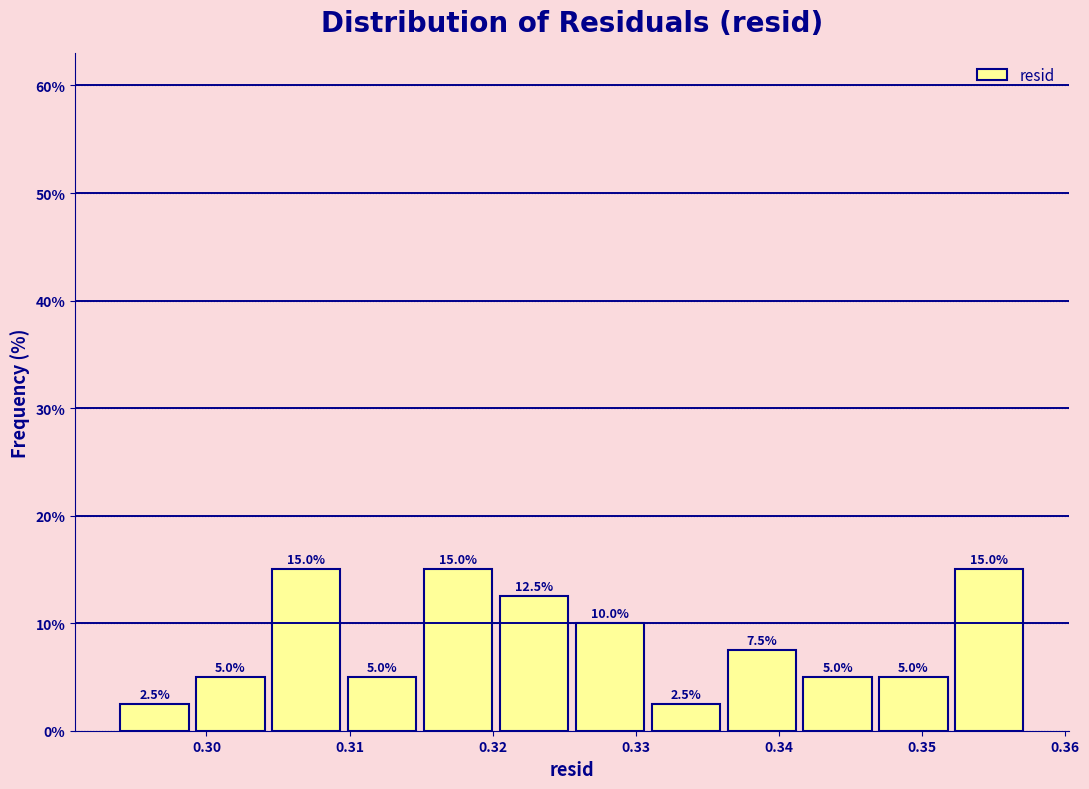

How tall is the bar that spans 0.331 to 0.336 on the x-axis? The bar edges are not printed on the chart, so give them approximately, as read against the axis.

2.5